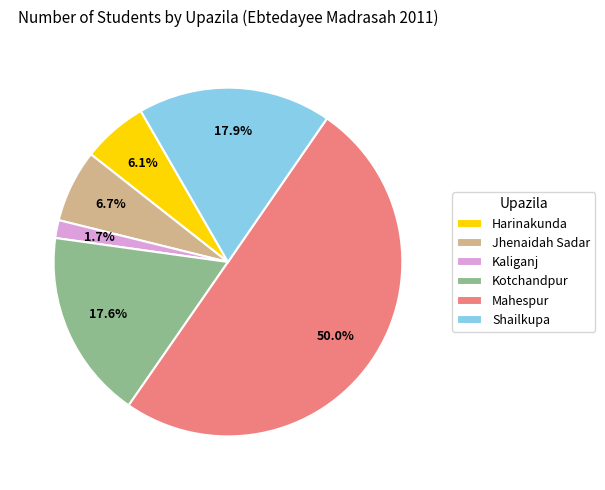

What is the smallest slice in the pie chart?

Kaliganj